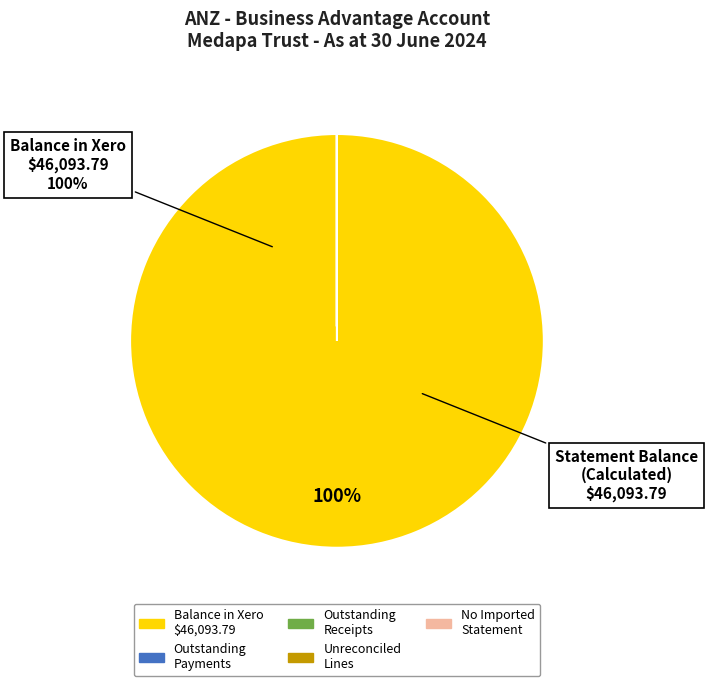

To the nearest percent, what is the difference between the largest and smallest slice percentages?

100%